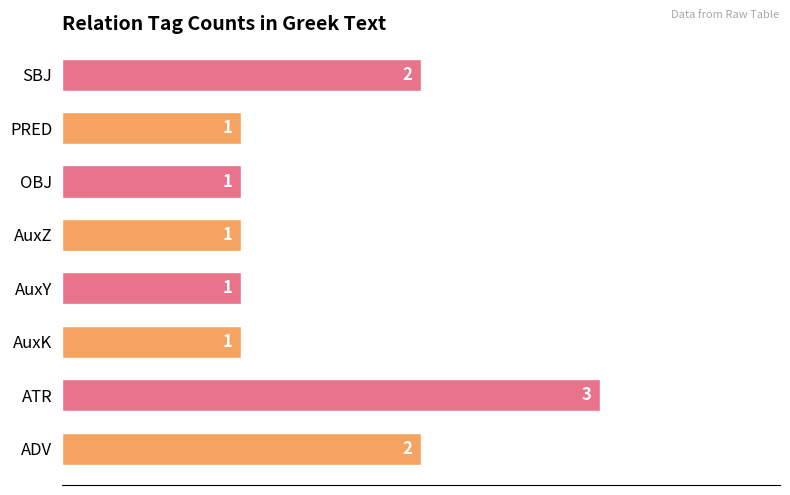

What is the approximate value at ATR?

3